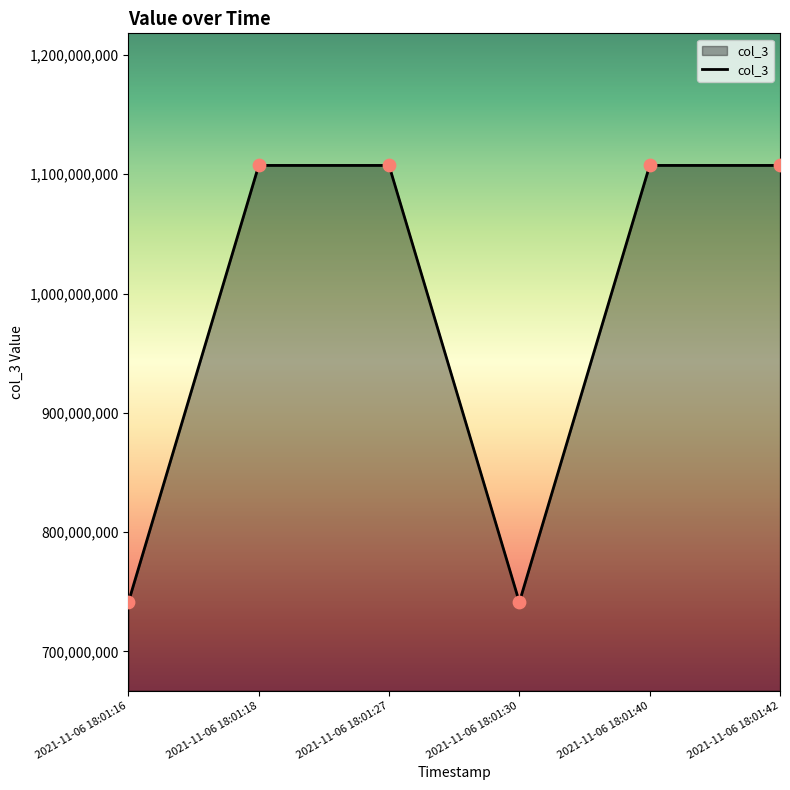

Which has a higher value, 2021-11-06 18:01:27 or 2021-11-06 18:01:30?

2021-11-06 18:01:27